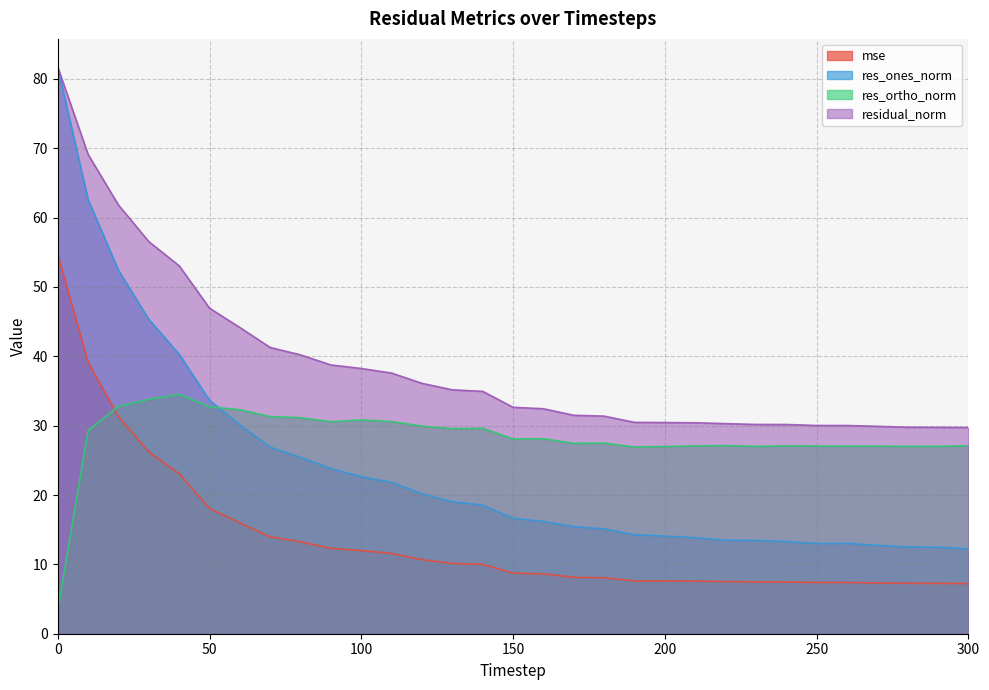

True or false: res_ones_norm and mse intersect in this chart.

False